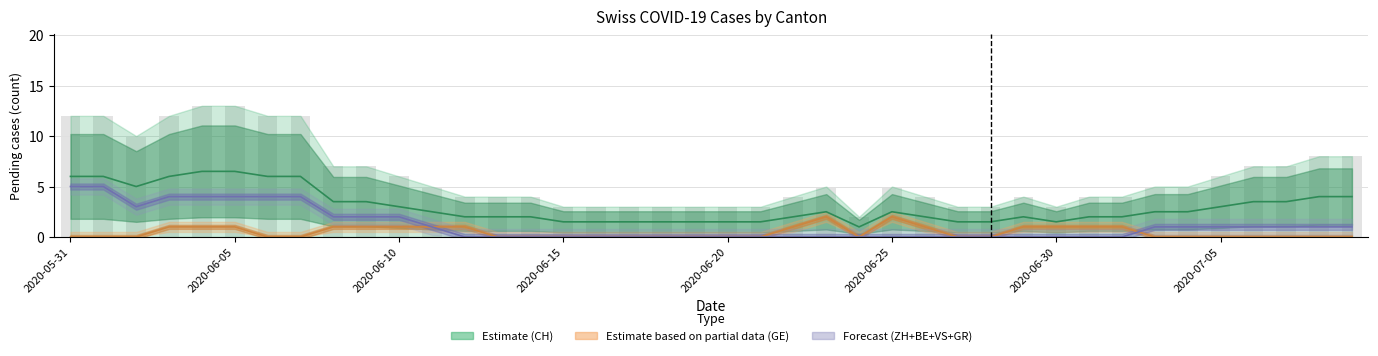

What is the value of the ZH+BE+VS+GR (center) bar at the 8th from the left?

4.0